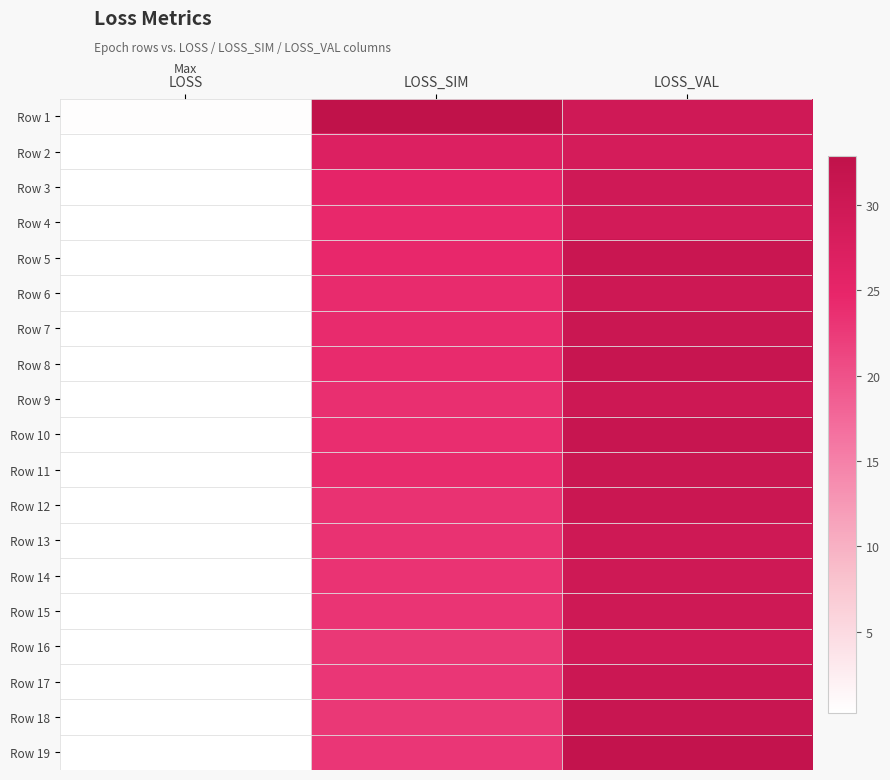

What is the total value across all series at LOSS?

5.3